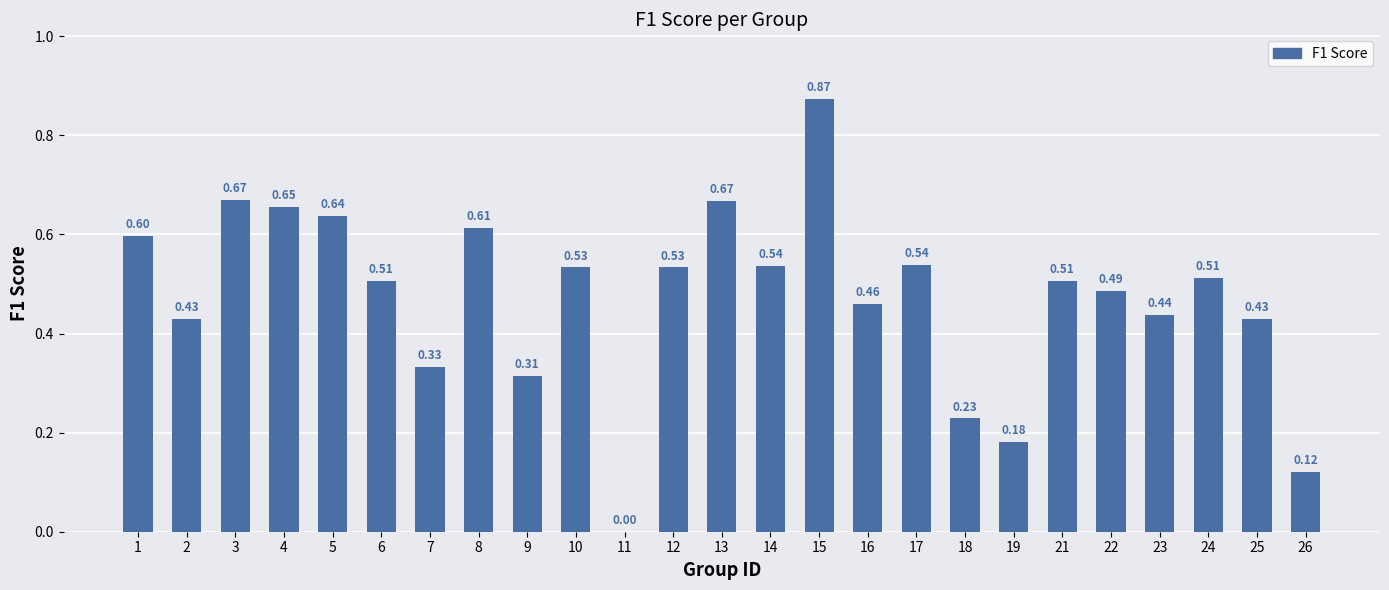

What is the sum of all values?

11.8